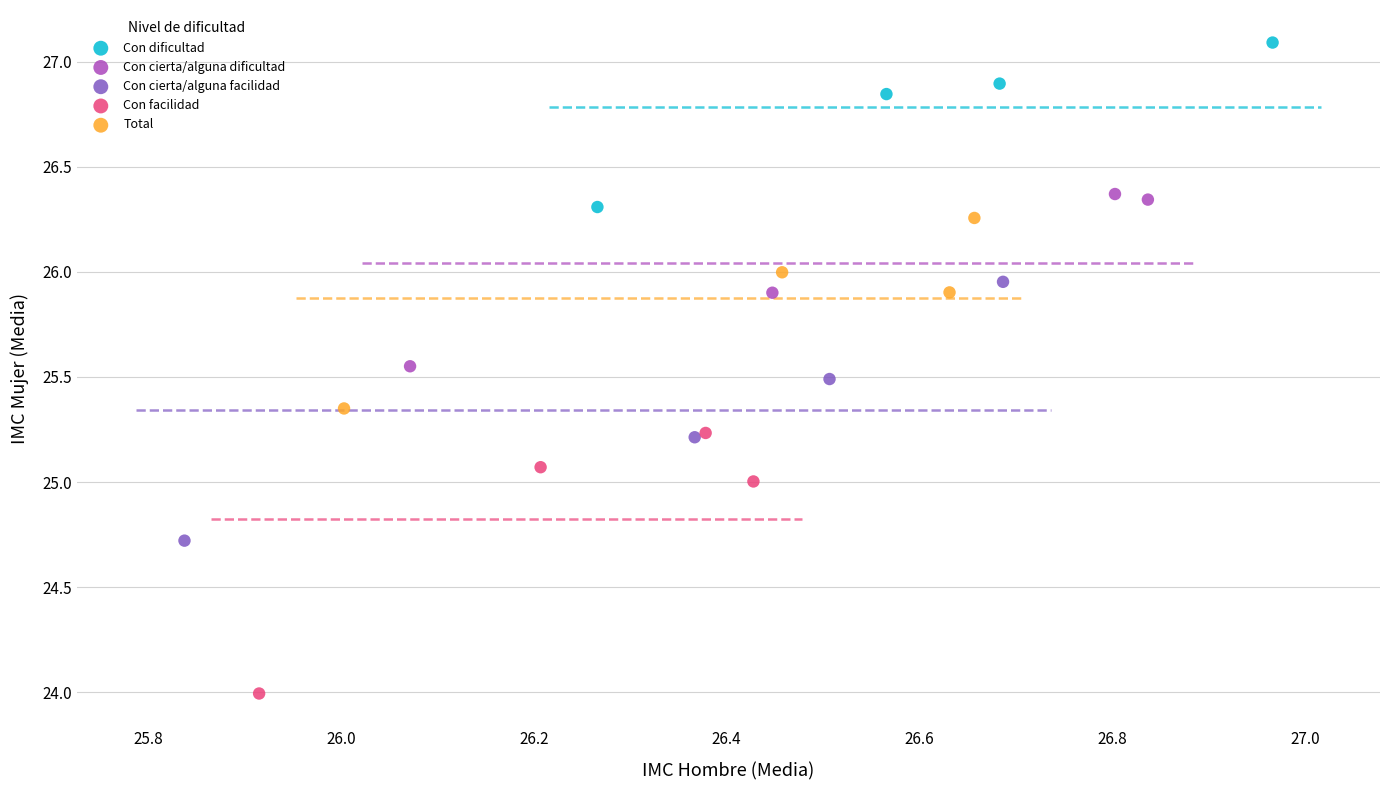

Which series reaches the maximum Y coordinate?

Con dificultad